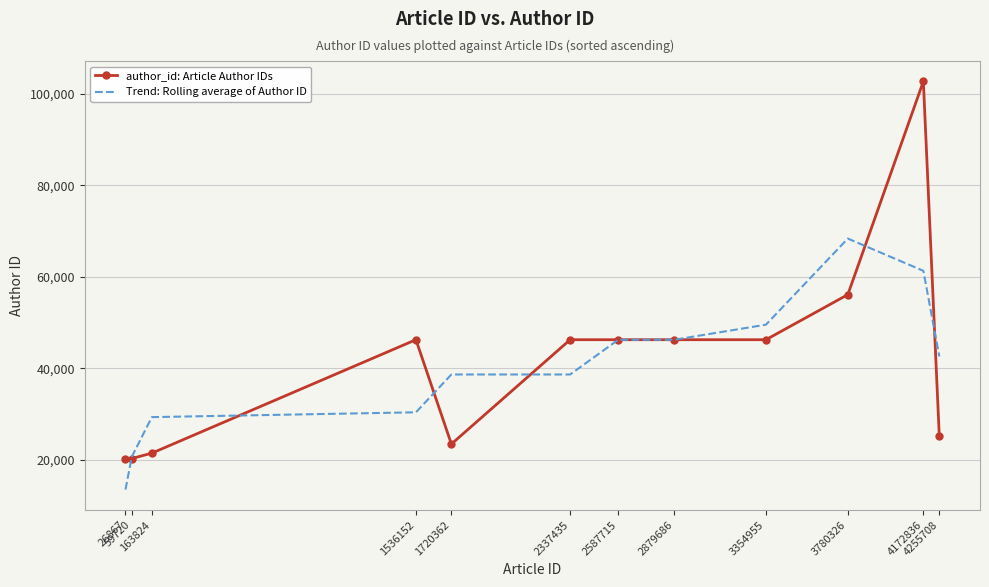

What are all the series names shown in the legend?

author_id: Article Author IDs, Trend: Rolling average of Author ID